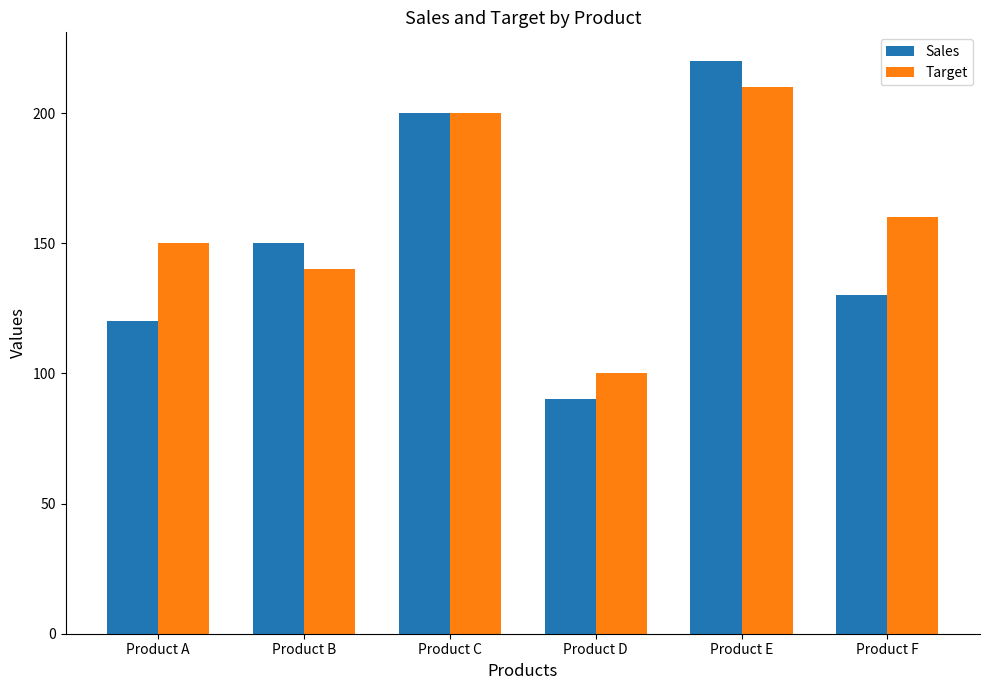

Reading left to right, what are all the values shown in this chart?

Sales: Product A=120	Product B=150	Product C=200	Product D=90	Product E=220	Product F=130
Target: Product A=150	Product B=140	Product C=200	Product D=100	Product E=210	Product F=160